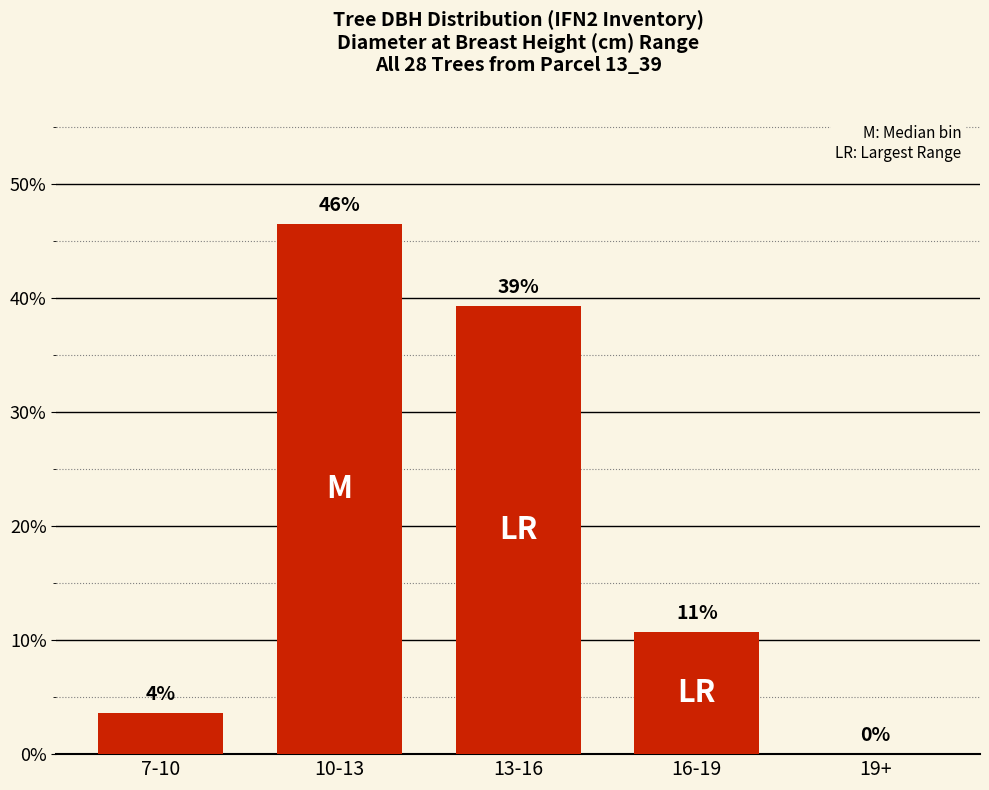

Read the value at 10-13.

46.4